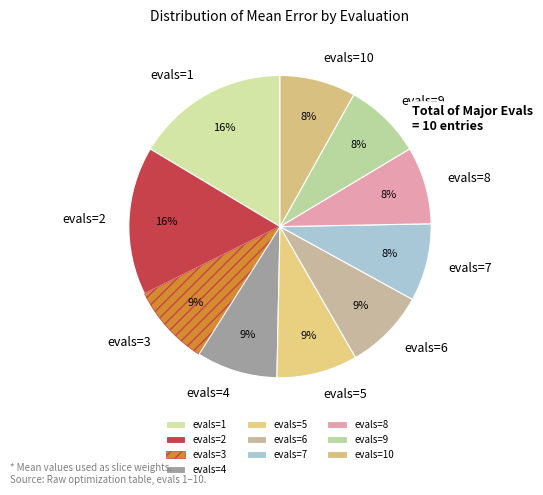

To the nearest percent, what is the difference between the evals=1 and evals=8 slice percentages?

8%